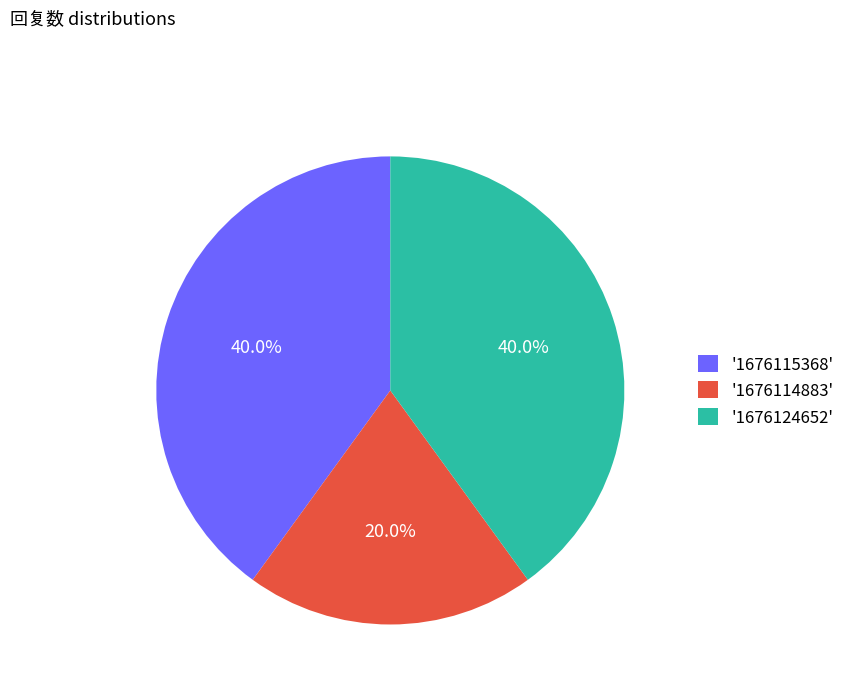

Count the number of slices in the pie.

3